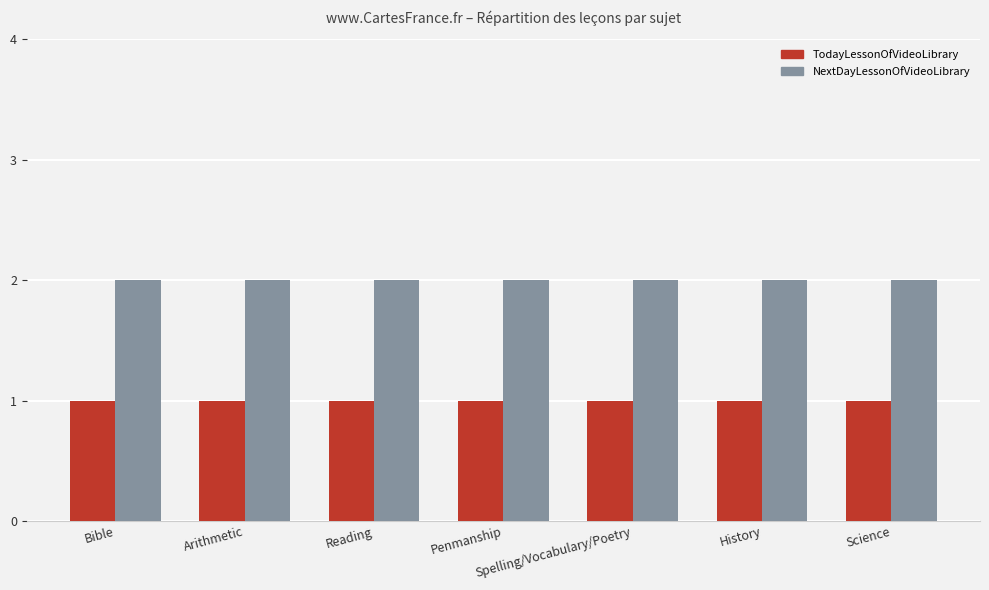

Rank the series by their maximum value, from highest to lowest.

NextDayLessonOfVideoLibrary, TodayLessonOfVideoLibrary